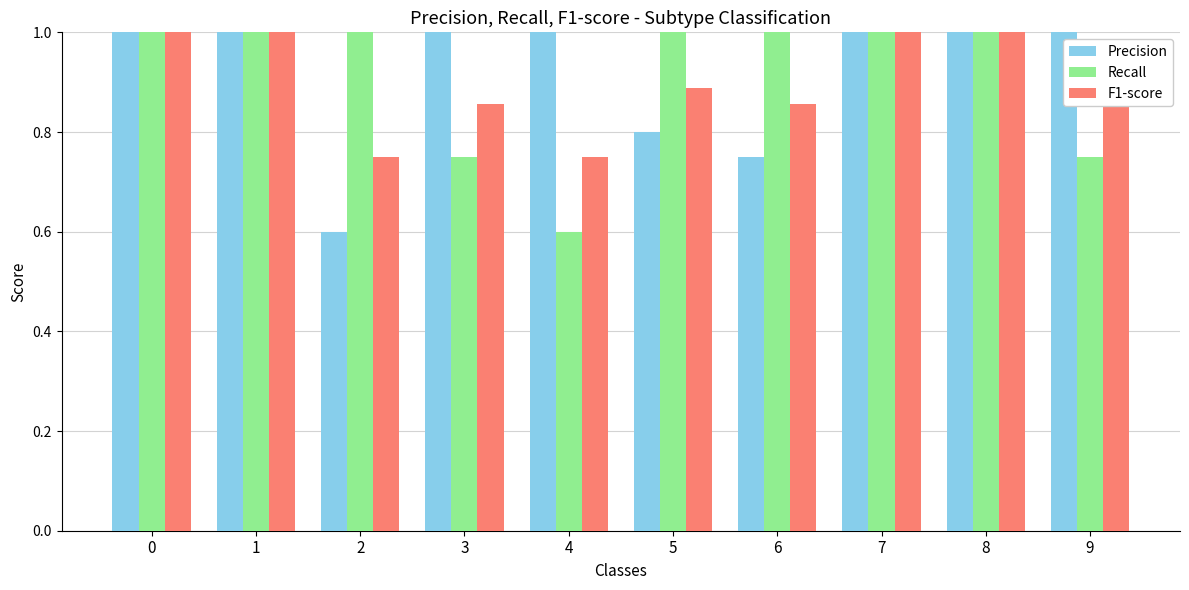

Rank the series at 5 from highest to lowest value.

Recall, F1-score, Precision